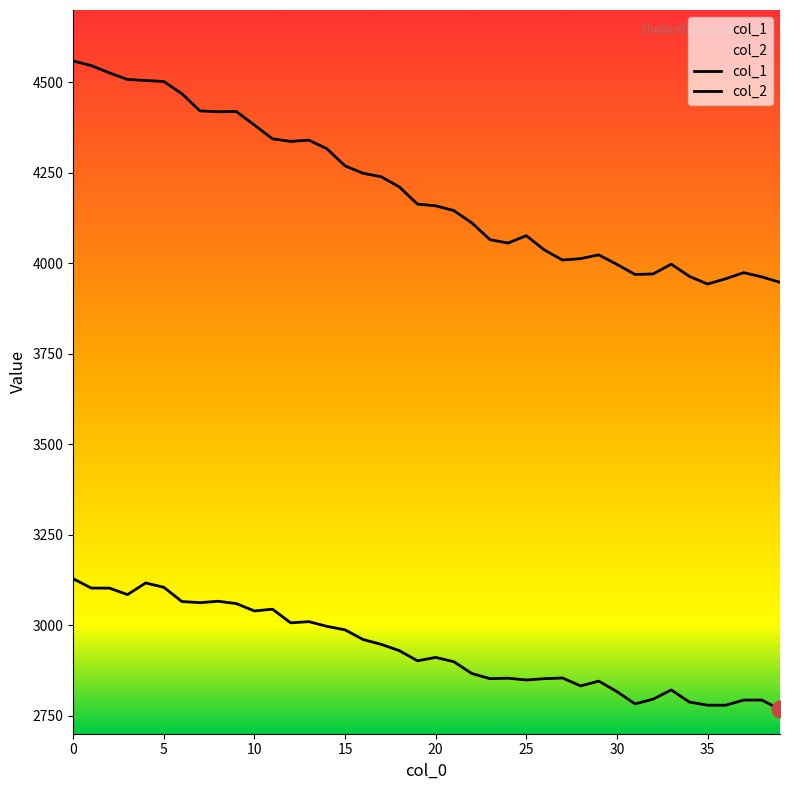

How many data points does each series have?

40